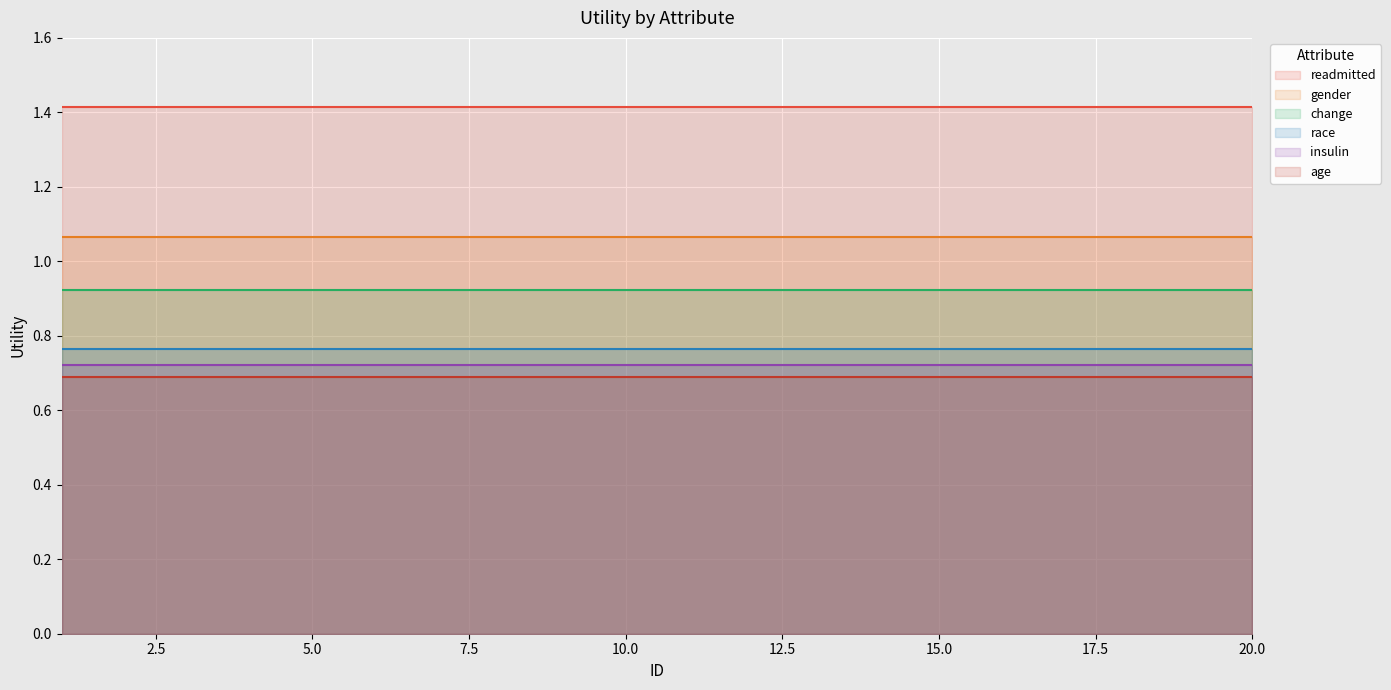

What is the spread (max minus min) of values at 17?

0.7